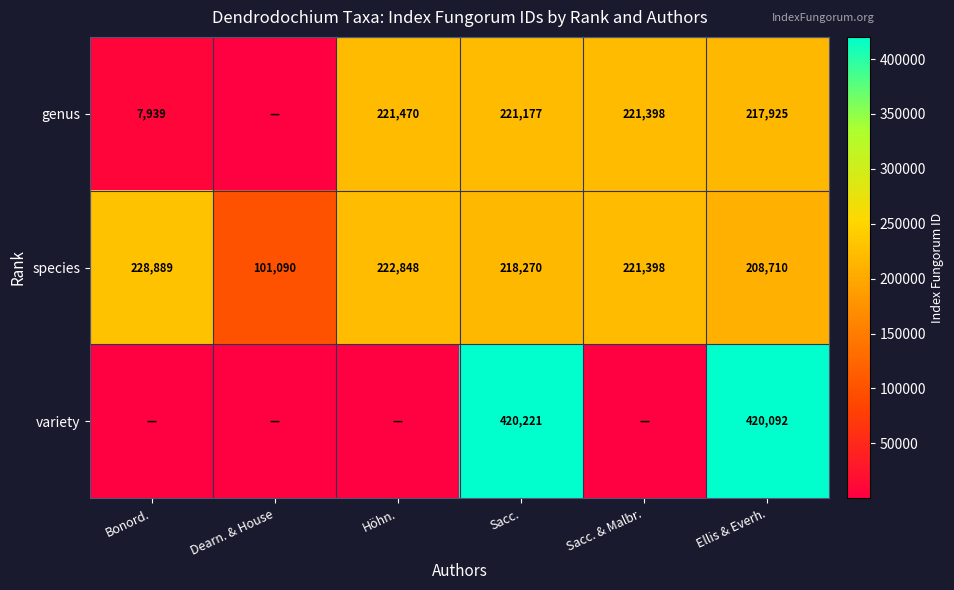

At how many categories does at least one series exceed 254026?

2